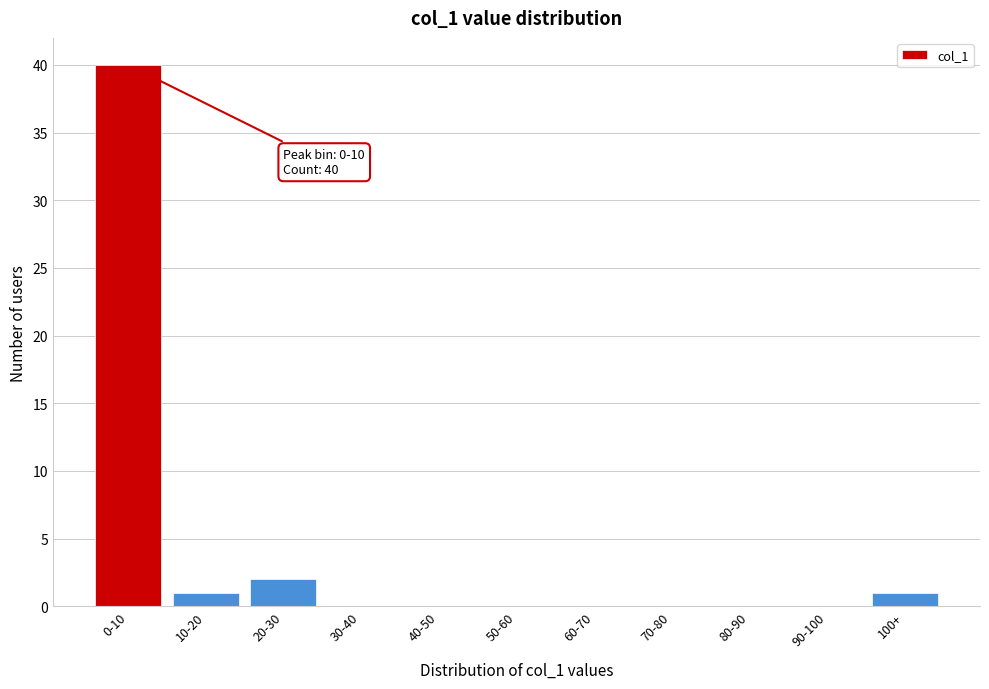

Reading right to left, transcribe all the data shown in this chart.

100+=1	90-100=0	80-90=0	70-80=0	60-70=0	50-60=0	40-50=0	30-40=0	20-30=2	10-20=1	0-10=40